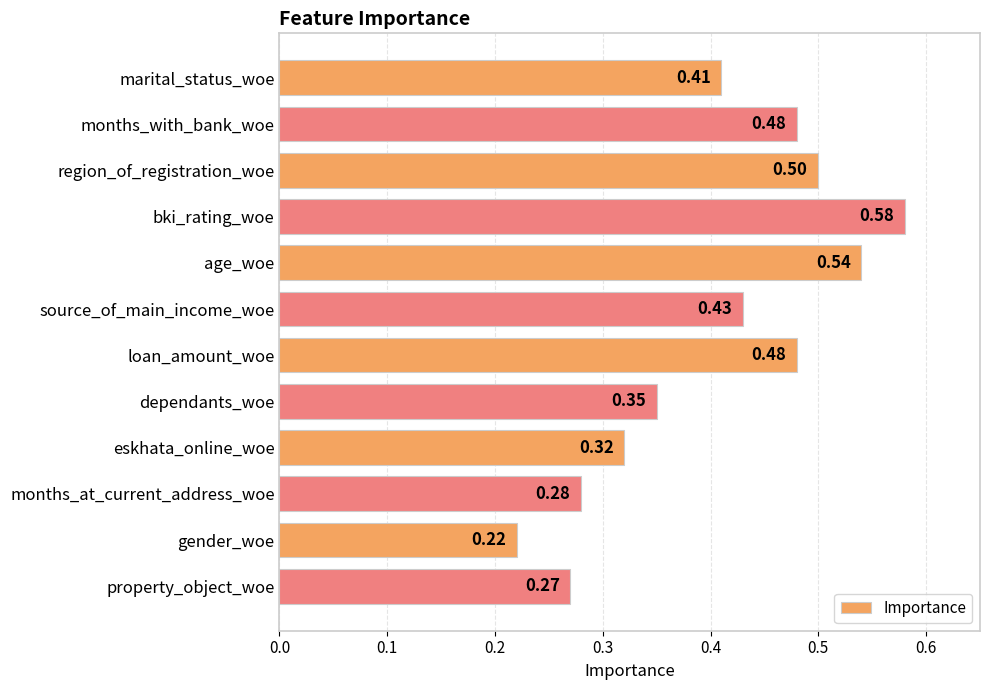

What is the label of the 4th bar from the top?

bki_rating_woe